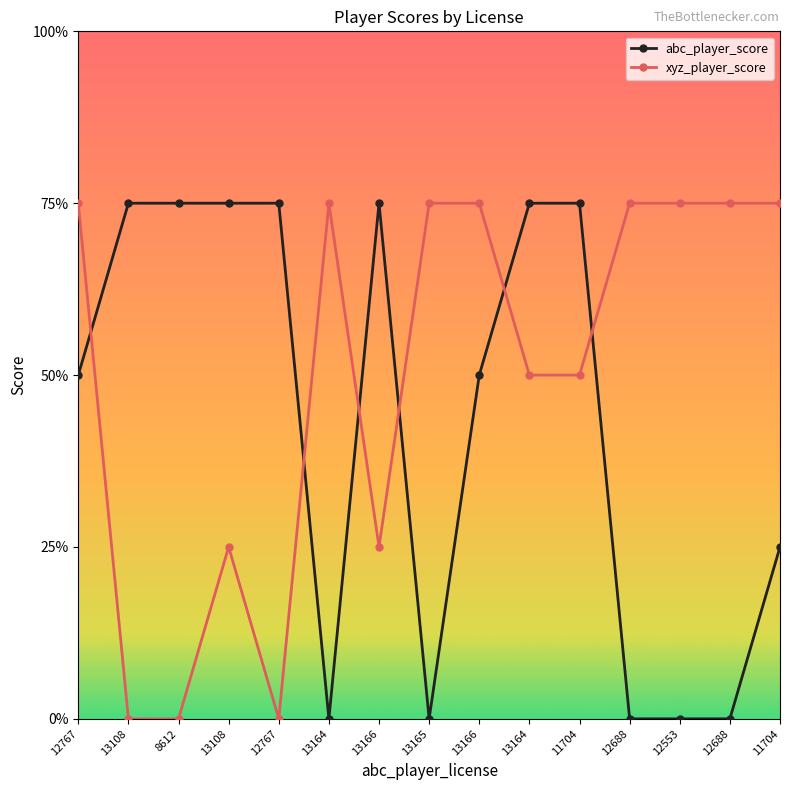

Rank the series by their maximum value, from lowest to highest.

abc_player_score, xyz_player_score